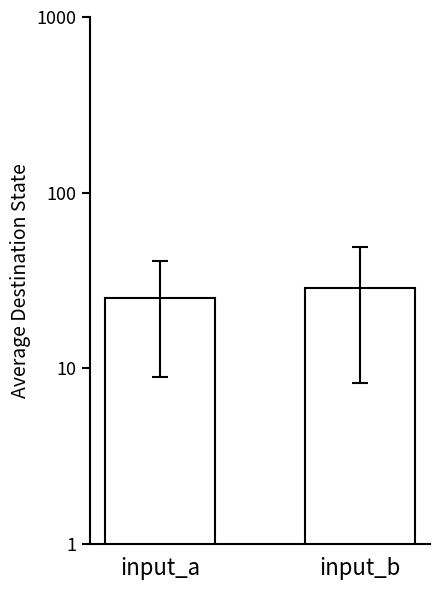

The chart shows a value of 46.8 at input_b. True or false?

False